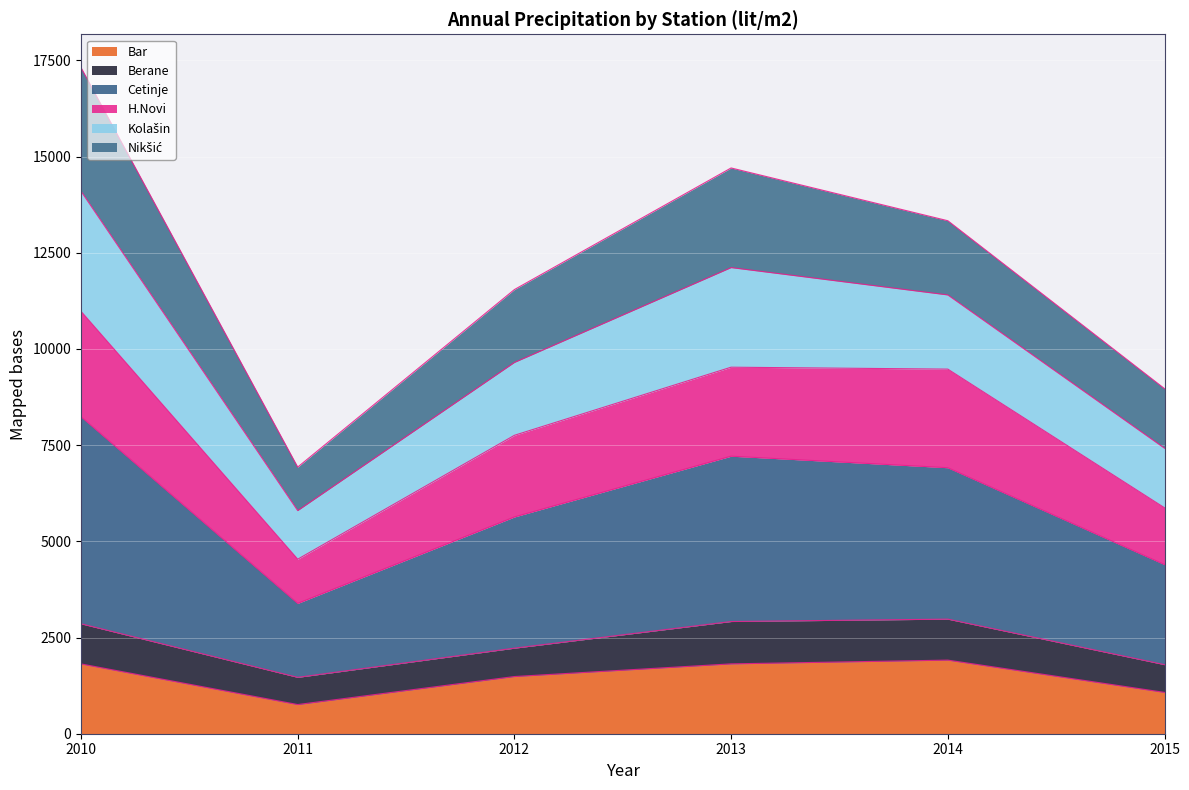

At which category is the sum across all series the highest?

2010